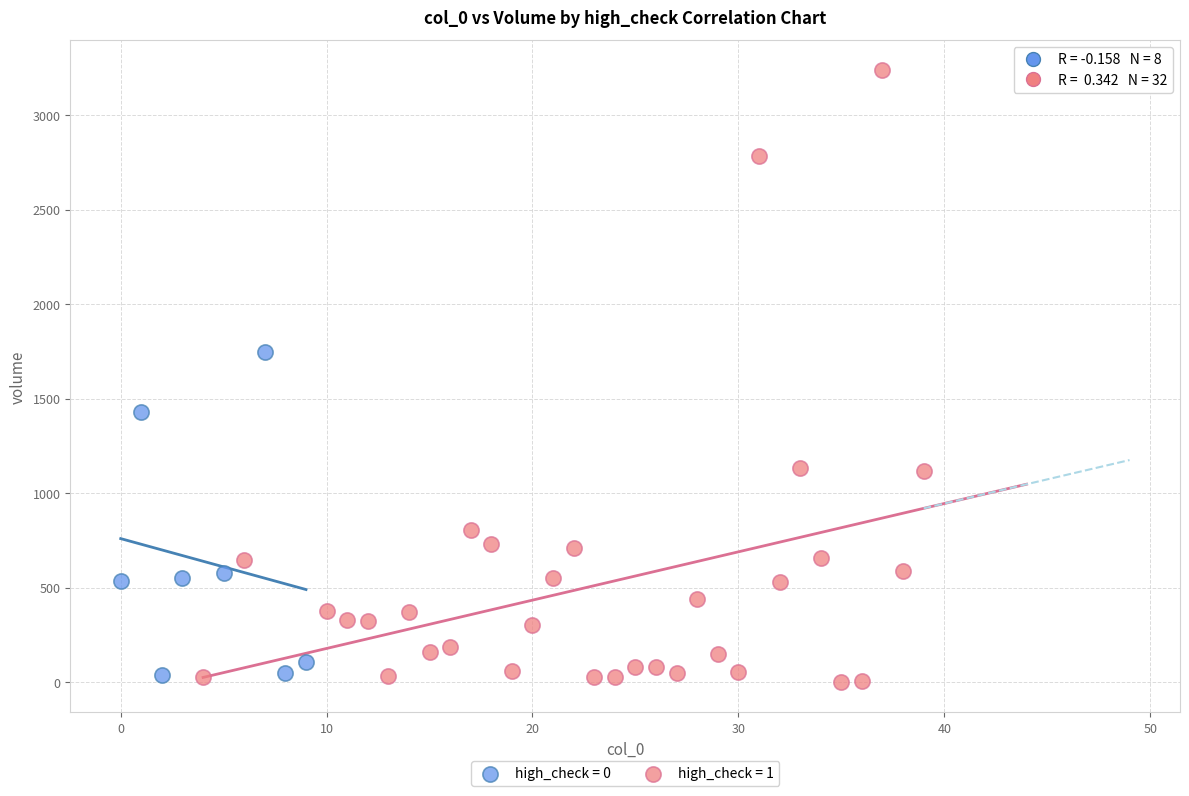

Which series reaches the maximum Y coordinate?

high_check = 1